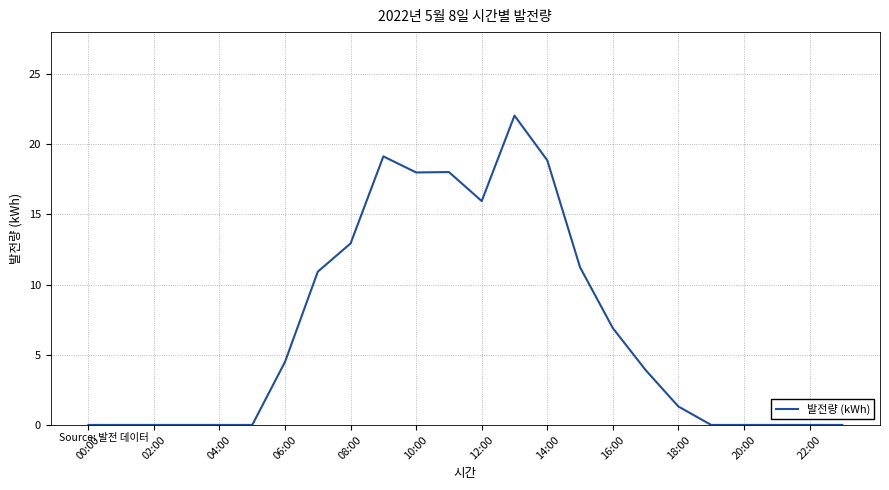

What is the difference between the maximum and second lowest values?

22.0